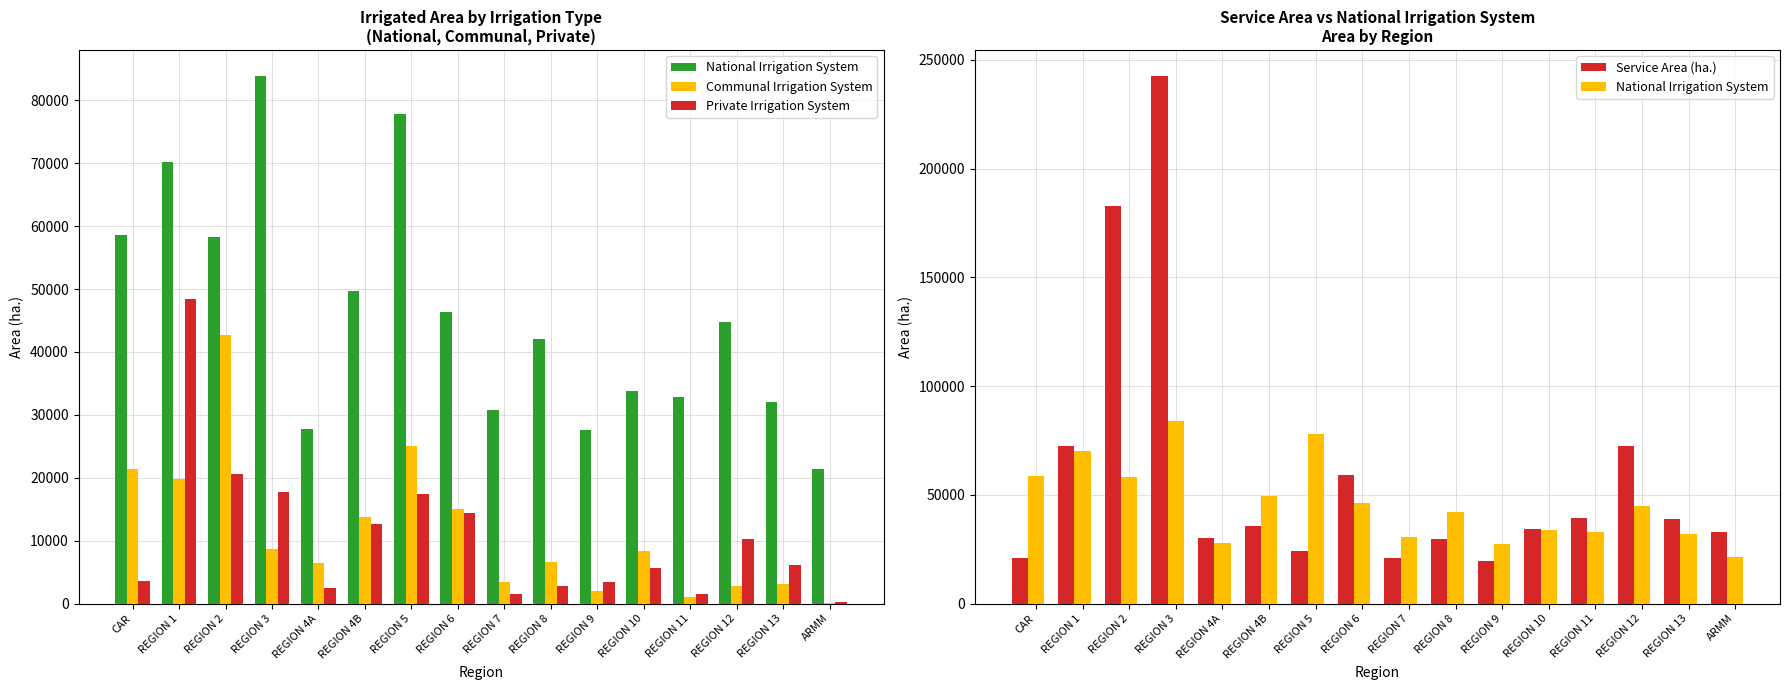

True or false: Private Irrigation System has a value of 4899.0 at CAR.

False